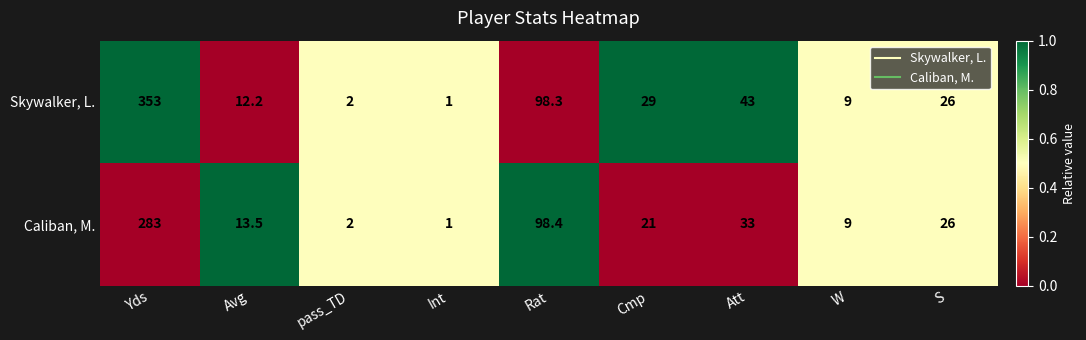

Where is Caliban, M. nearest to the value 142?

Rat